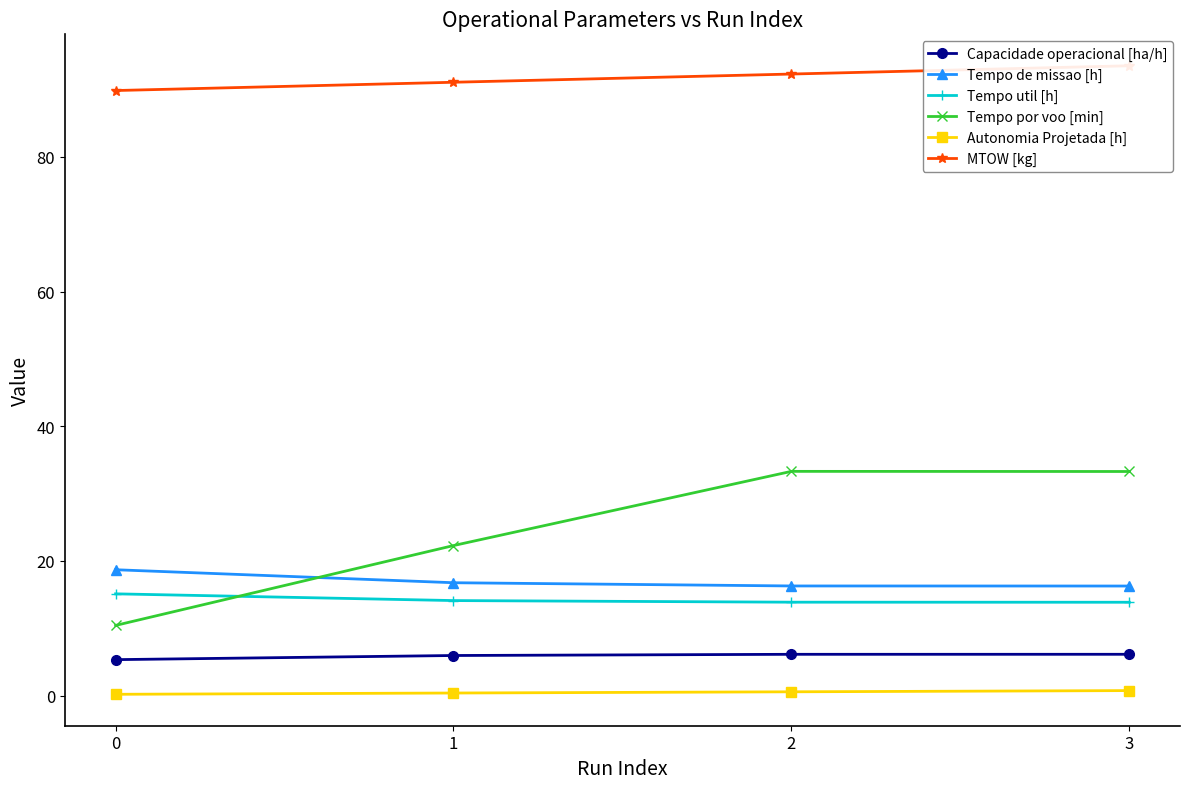

What is the value of the Tempo de missao [h] point at the 4th from the left?

16.3